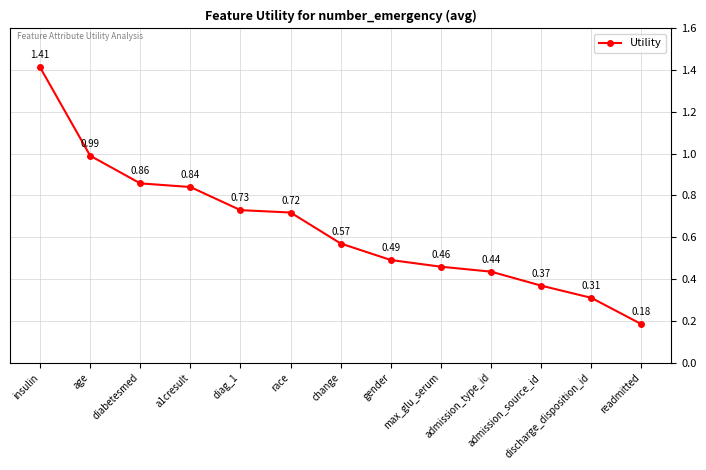

What is the difference between the maximum and minimum values?

1.2